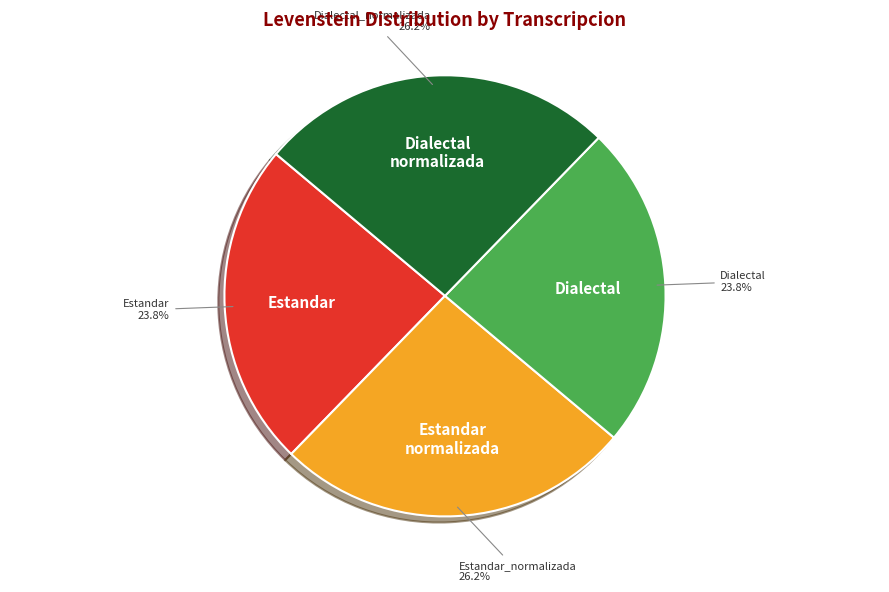

To the nearest percent, what portion does Estandar_normalizada represent?

26%